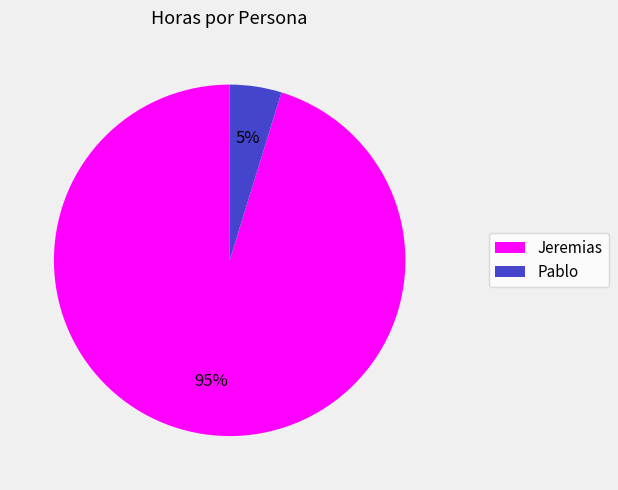

Approximately how many times larger is the value at Pablo compared to Jeremias?

0.1